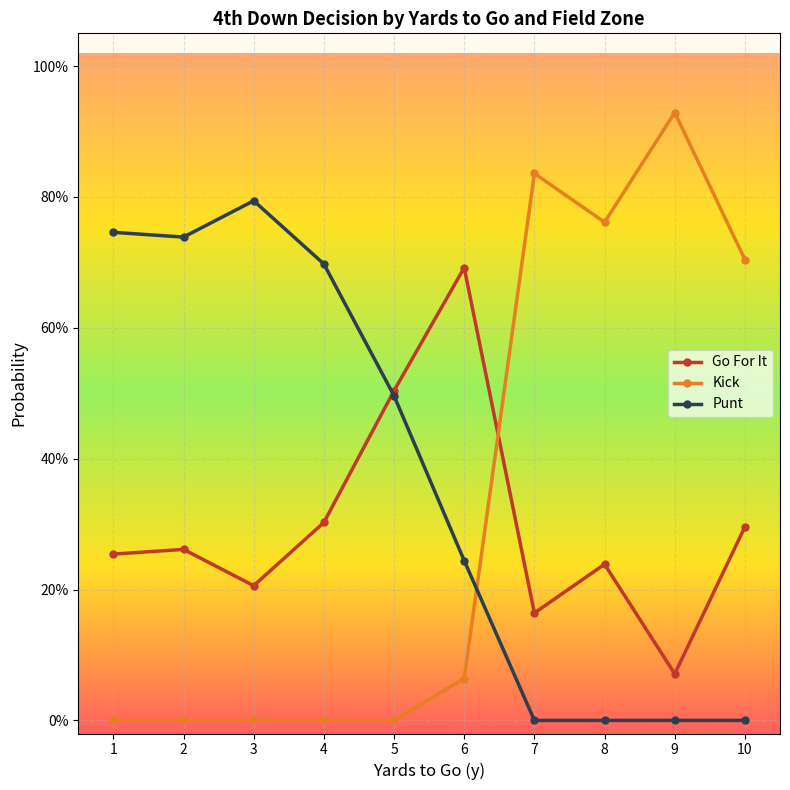

Where is the first local maximum for Go For It?

2